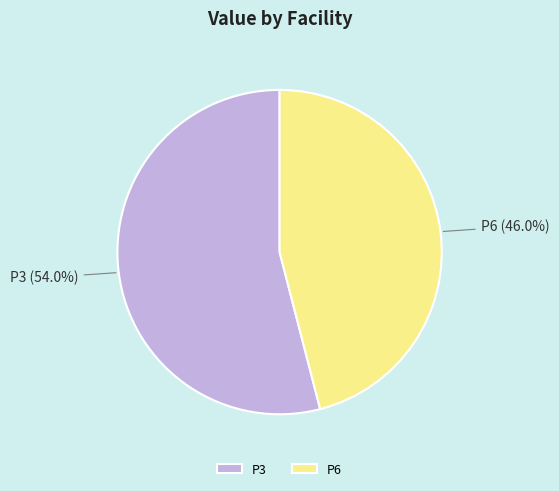

To the nearest percent, what is the difference between the largest and smallest slice percentages?

8%